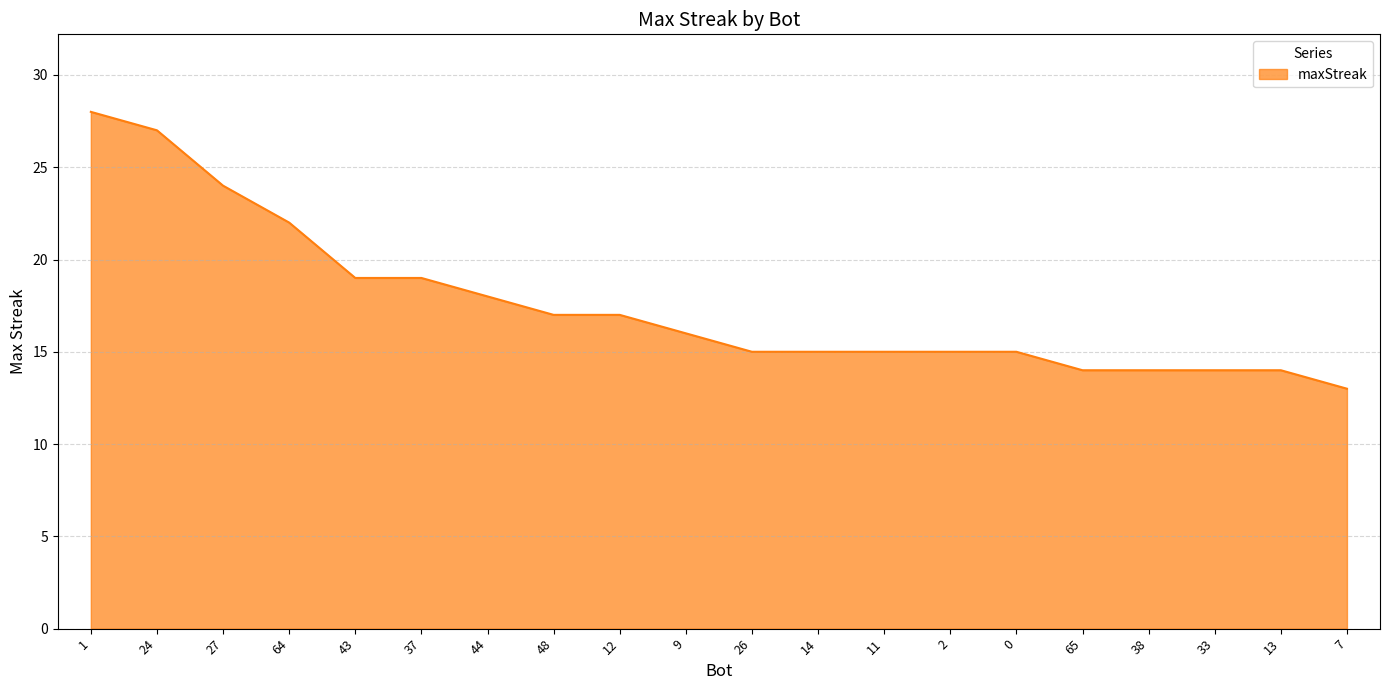

Reading right to left, list all the values displayed in this chart.

7=13	13=14	33=14	38=14	65=14	0=15	2=15	11=15	14=15	26=15	9=16	12=17	48=17	44=18	37=19	43=19	64=22	27=24	24=27	1=28